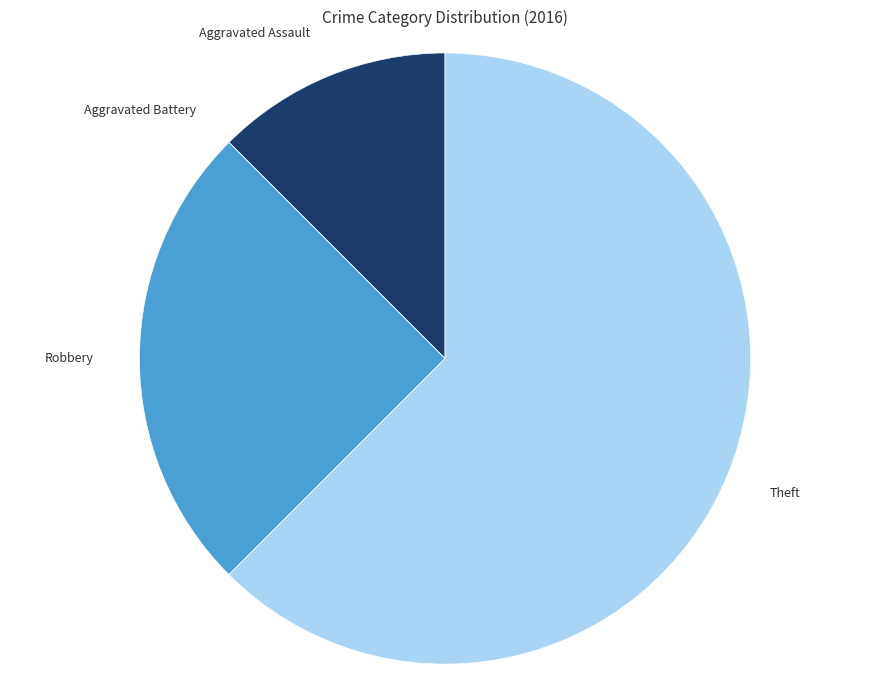

Does any single category account for the majority?

Yes